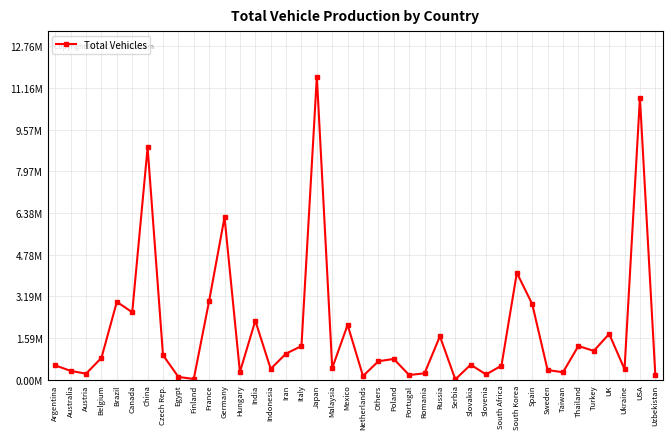

True or false: the data shows 228066 at Austria.

True